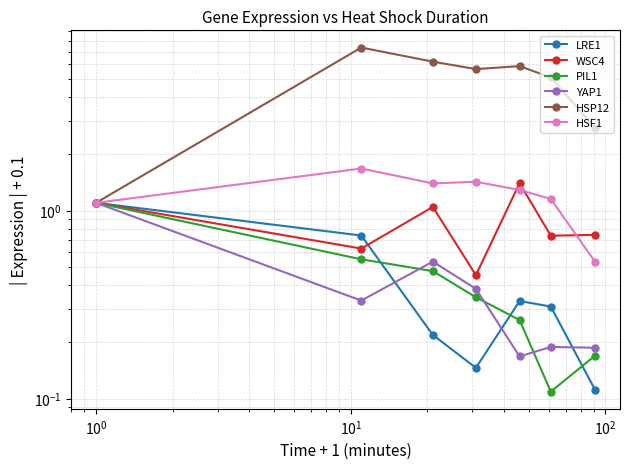

What is the average value of the WSC4 series?

0.9